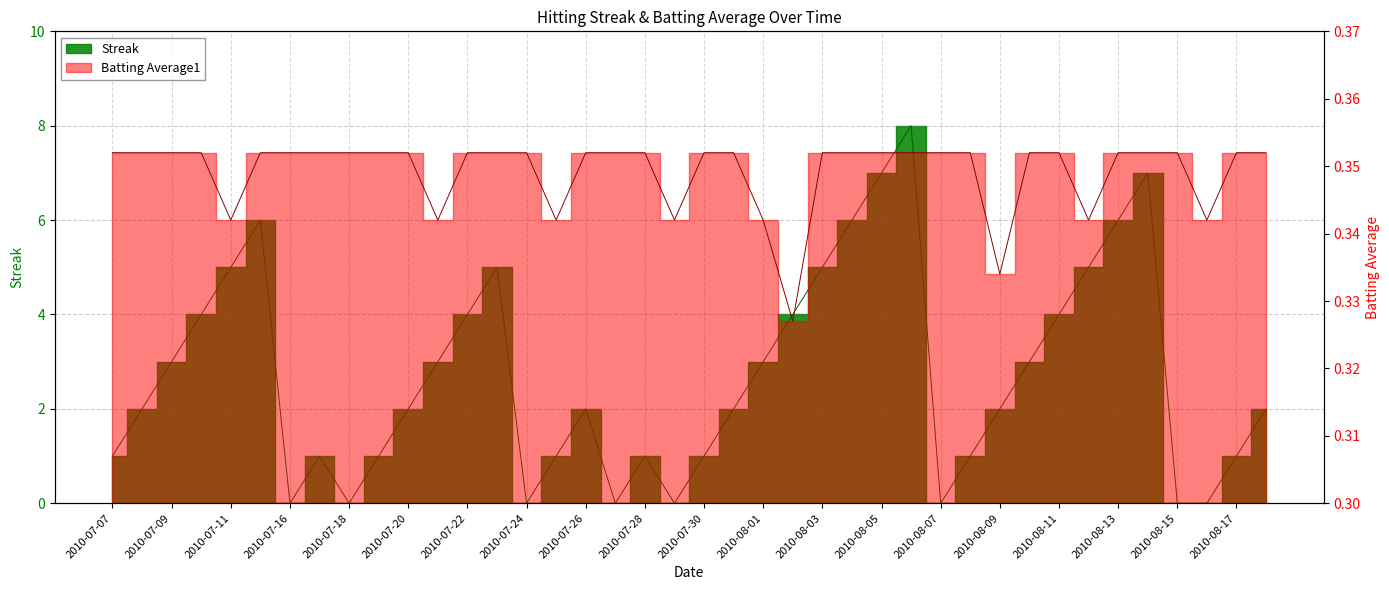

How many lines are shown in the chart?

2